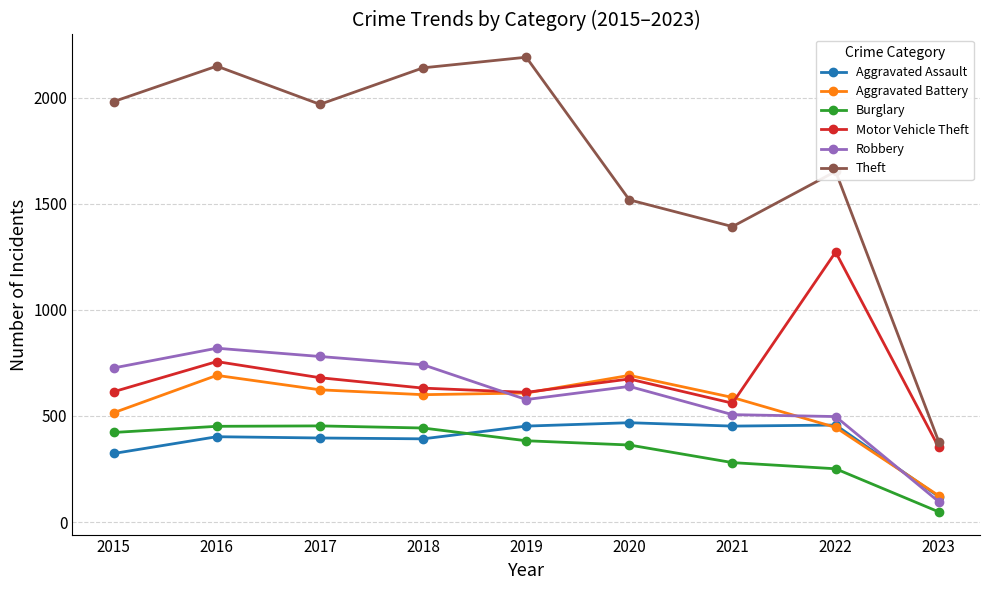

True or false: Theft has more than 0 interior local peaks.

True